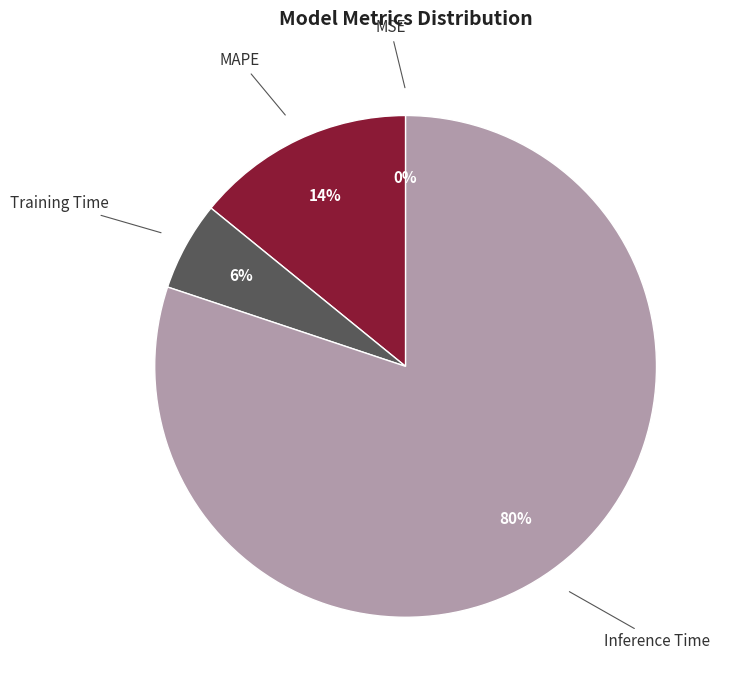

Which has a higher value, MAPE or Training Time?

MAPE